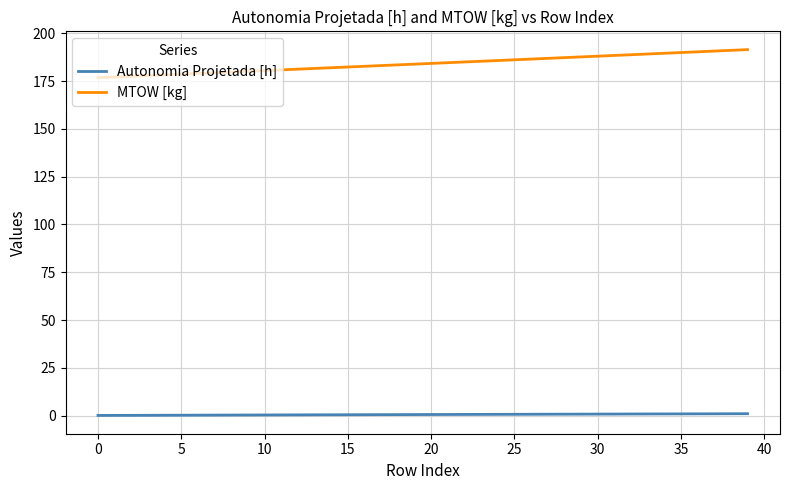

What is the maximum value shown in the chart?

191.4